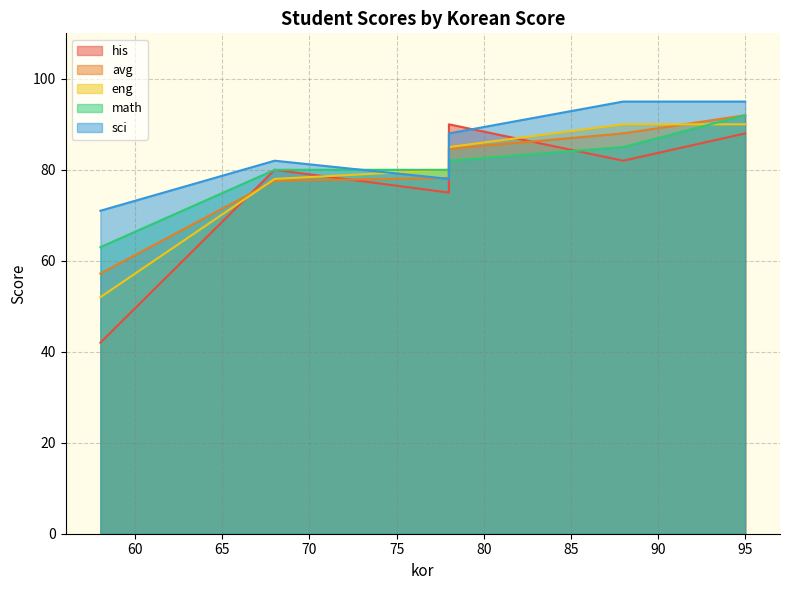

What is the difference between the second highest and minimum values in the avg series?

30.8